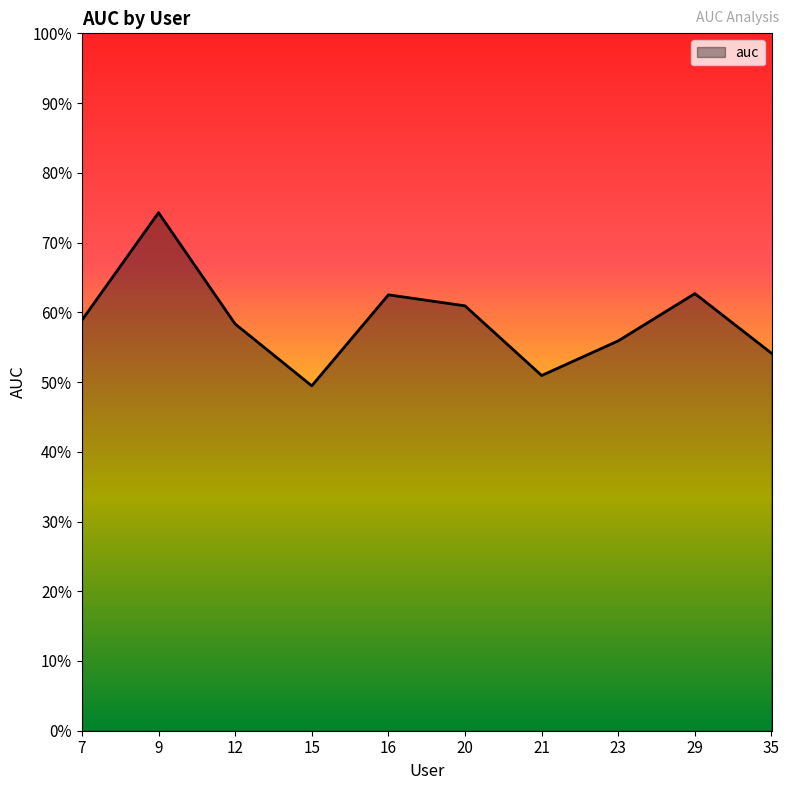

Does the chart have visible grid lines?

No